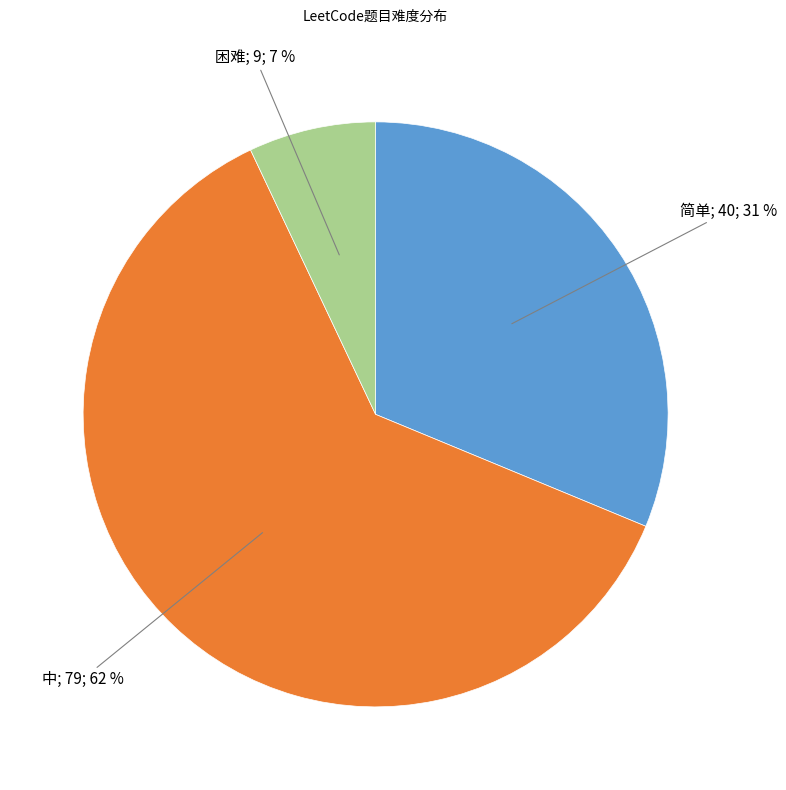

Does any single category account for the majority?

Yes